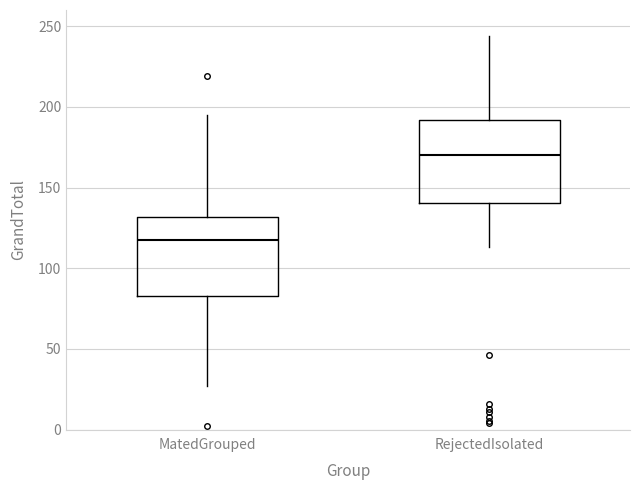

Reading left to right, read every box against the y-axis: the position of its median line, the range the box covers, and the ends of its whiskers. The values are not printed on the chart, so give them approximately, as read against the axis.

MatedGrouped: median 120, box 85 to 130, whiskers 25 to 195
RejectedIsolated: median 170, box 140 to 190, whiskers 115 to 245